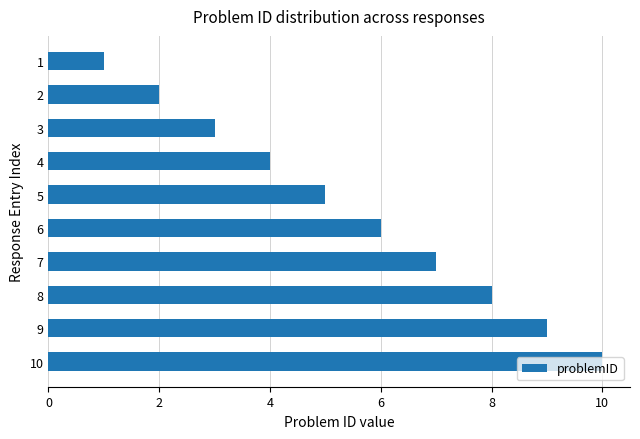

Rank the categories by value from highest to lowest.

10, 9, 8, 7, 6, 5, 4, 3, 2, 1